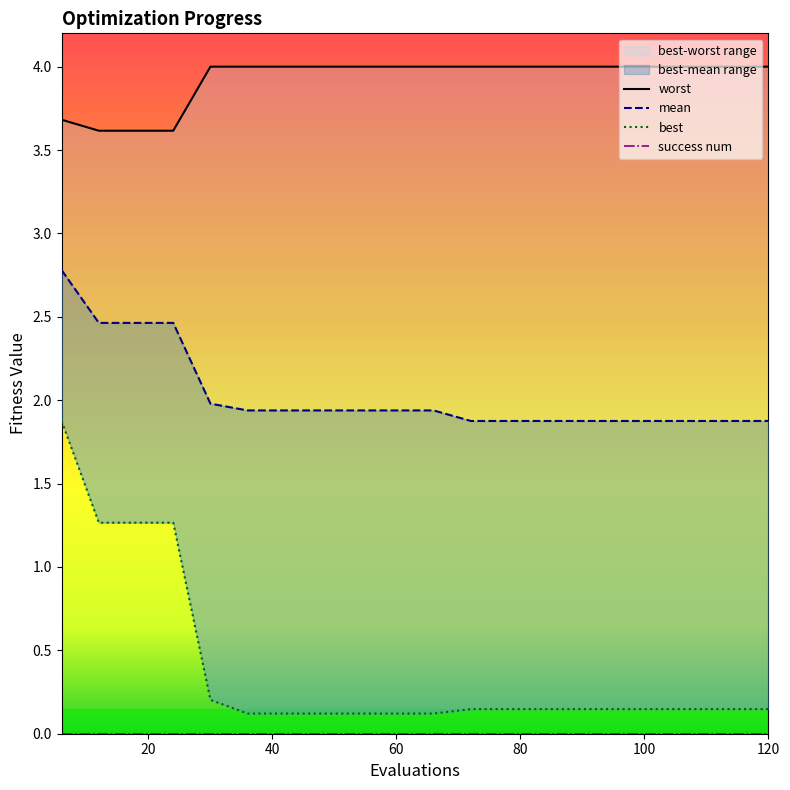

Does the chart have visible grid lines?

No